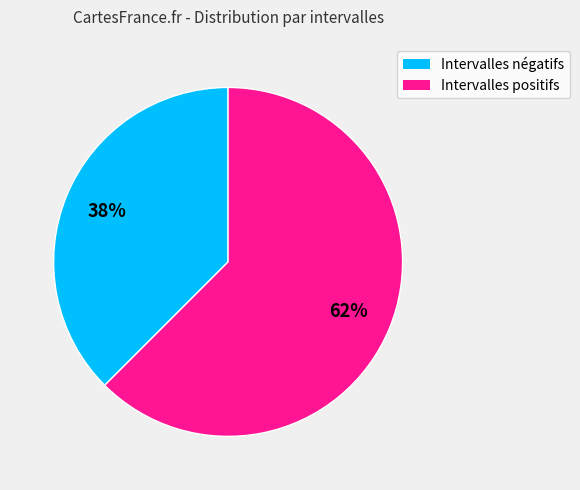

Is there a majority slice in this chart?

Yes